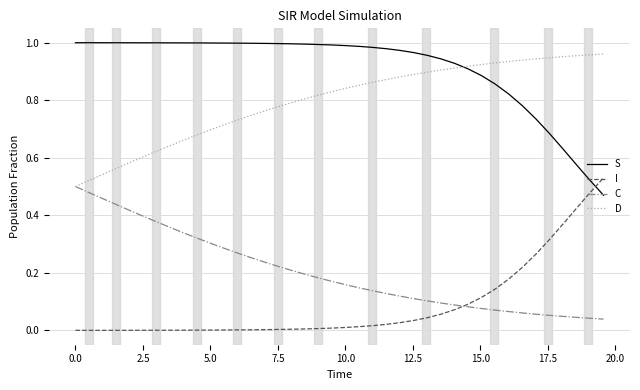

True or false: S and C cross at least once.

False